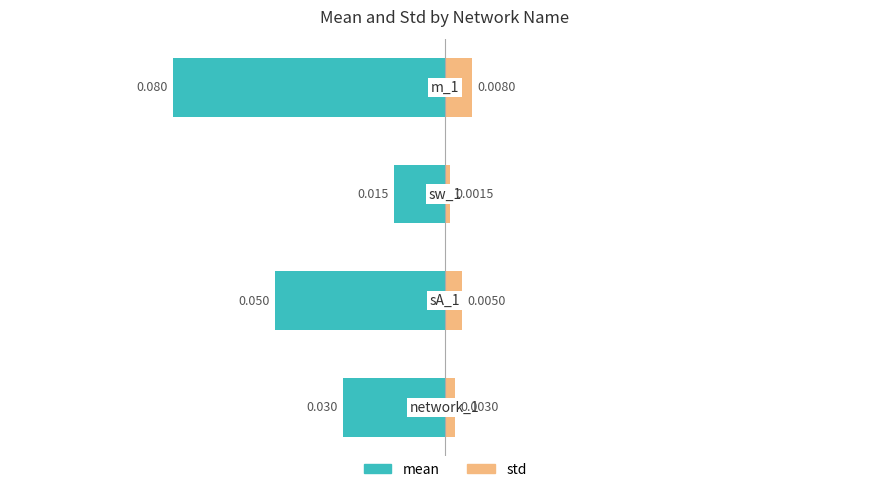

The value of std at 0.00 is 0.0. True or false?

False